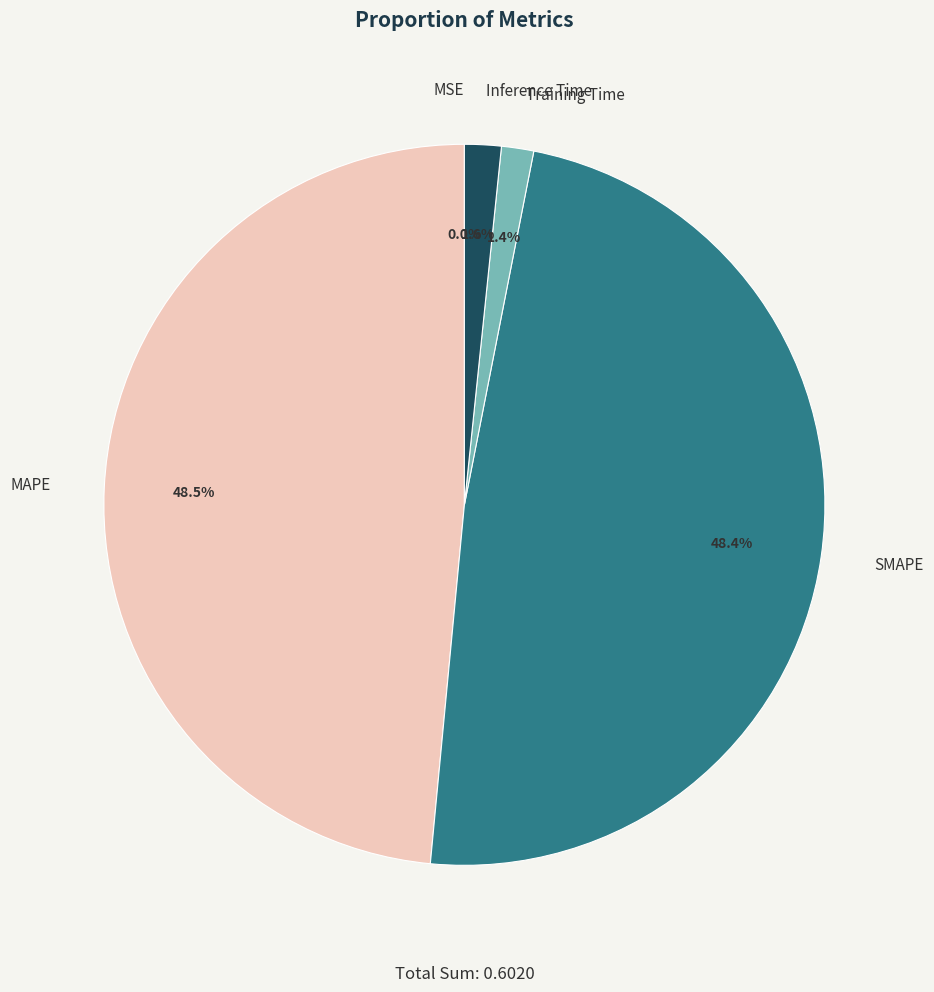

Does Inference Time represent more than half of the total?

No